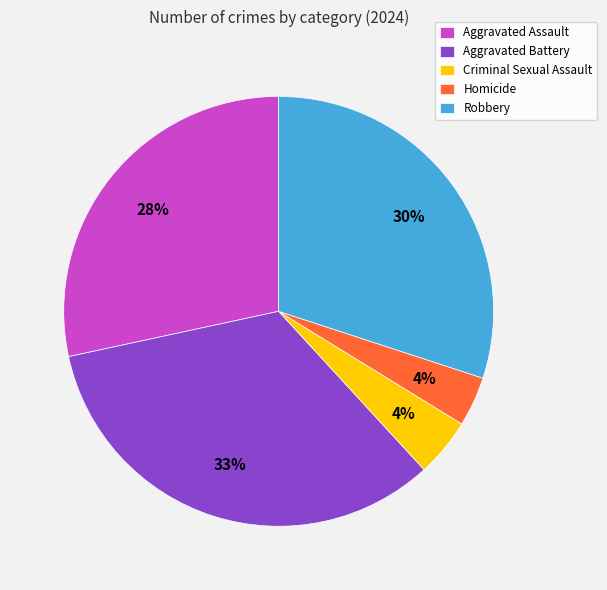

What is the ratio of the value at Aggravated Assault to the value at Robbery?

0.9